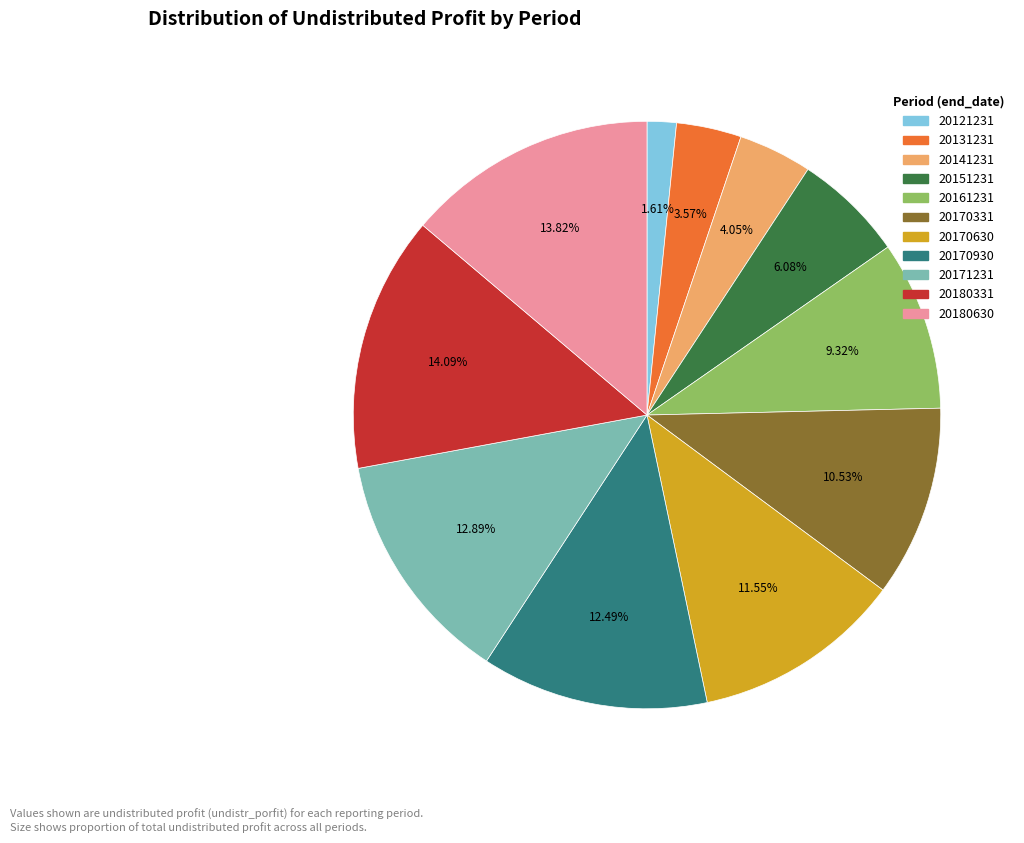

How many segments does this pie chart have?

11